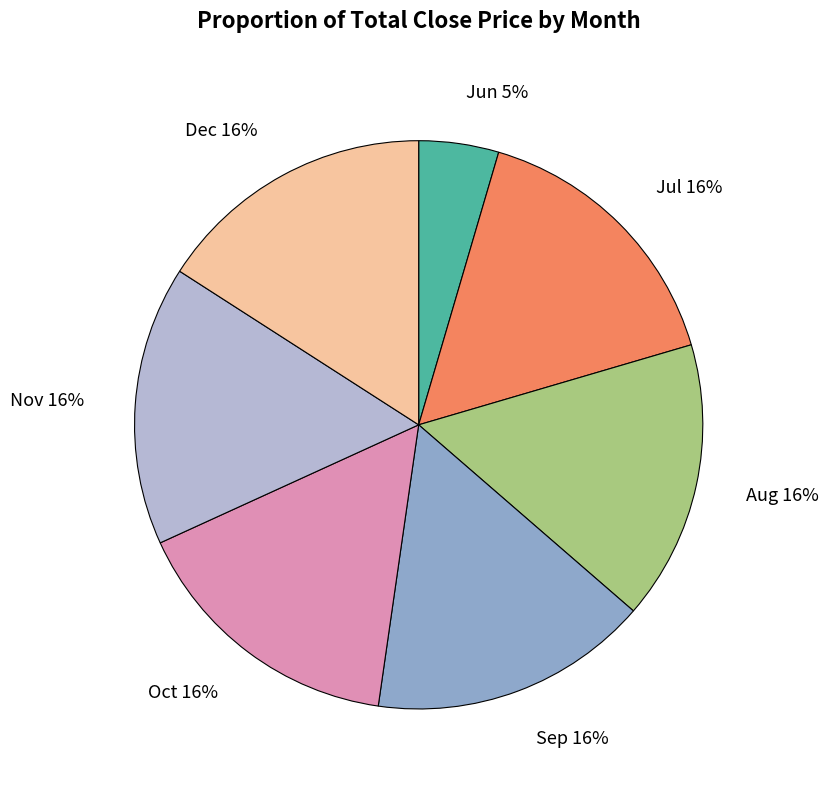

How many segments does this pie chart have?

7